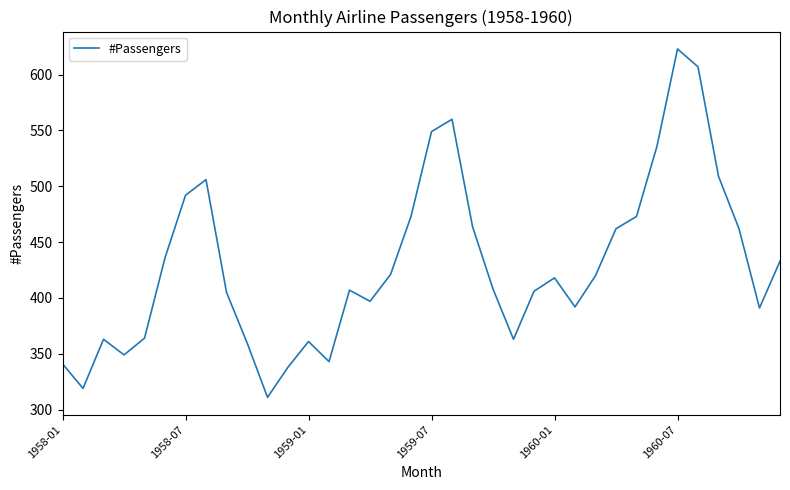

What is the average value?

430